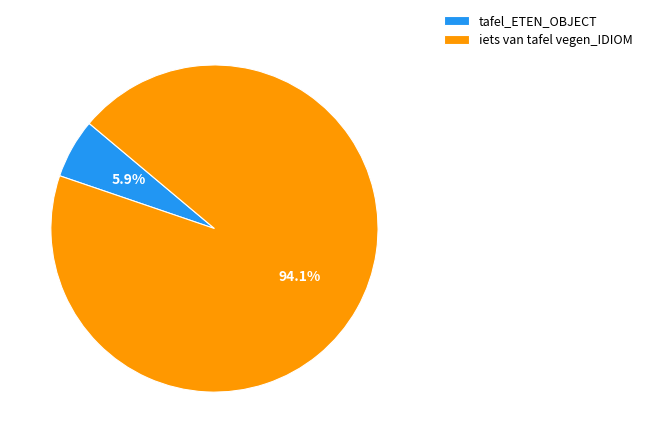

To the nearest percent, what is the difference between the iets van tafel vegen_IDIOM and tafel_ETEN_OBJECT slice percentages?

88%